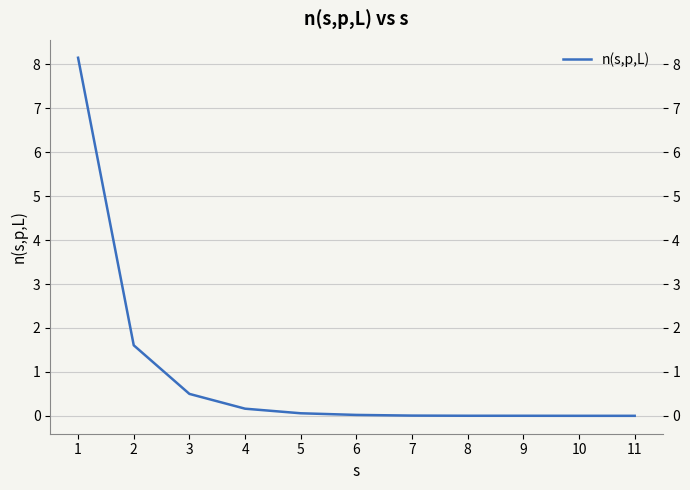

Which category has the lowest value across all series?

11